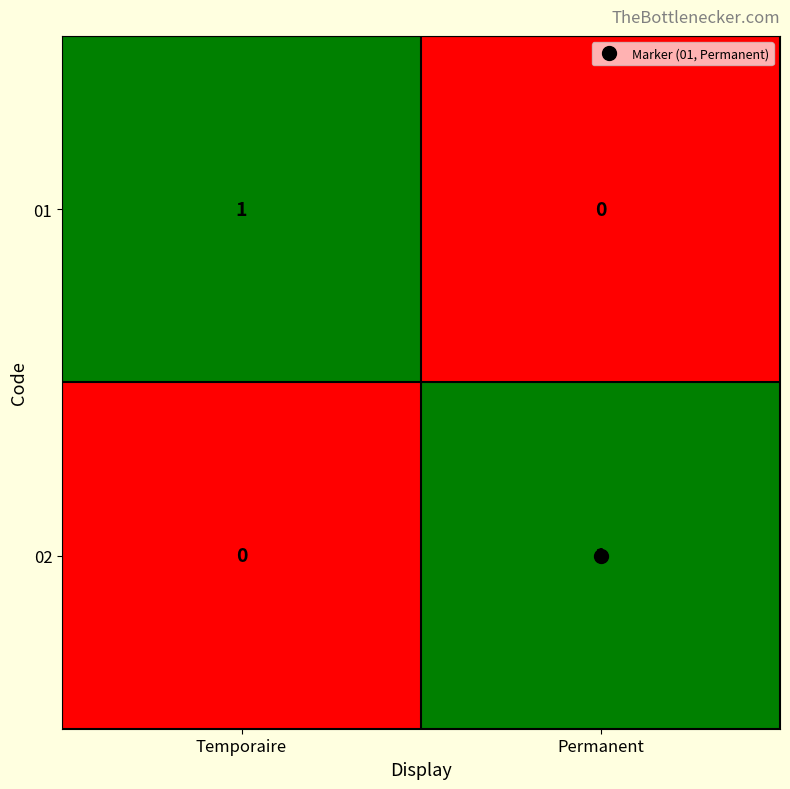

At which label is 02 closest to 0?

Temporaire